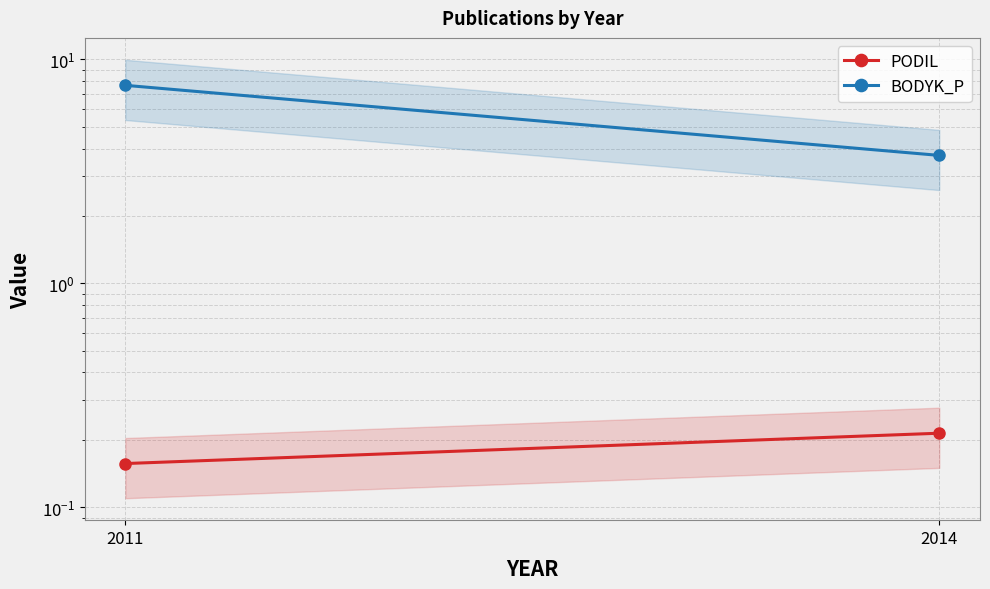

Reading left to right, transcribe all the data shown in this chart.

PODIL: 0.2	0.2
BODYK_P: 7.7	3.7